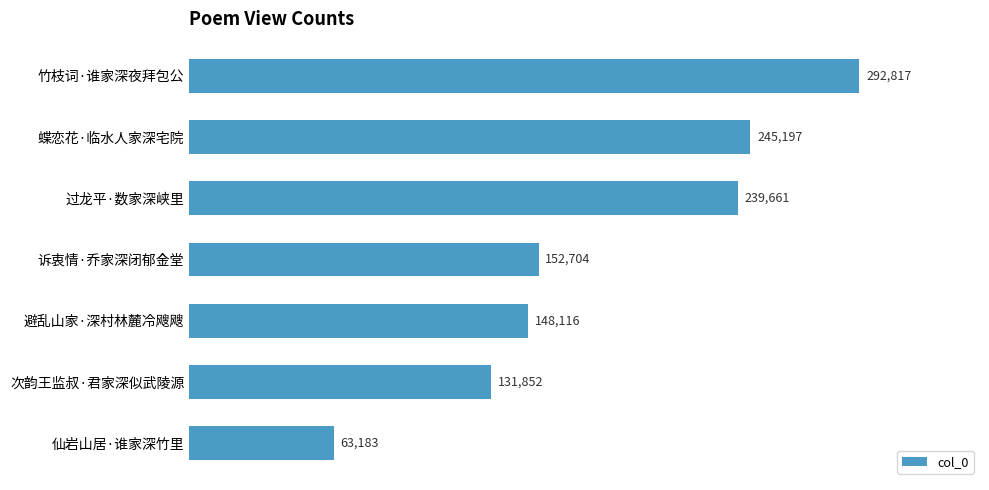

What is the sum of the values at 仙岩山居·谁家深竹里 and 过龙平·数家深峡里?

302844